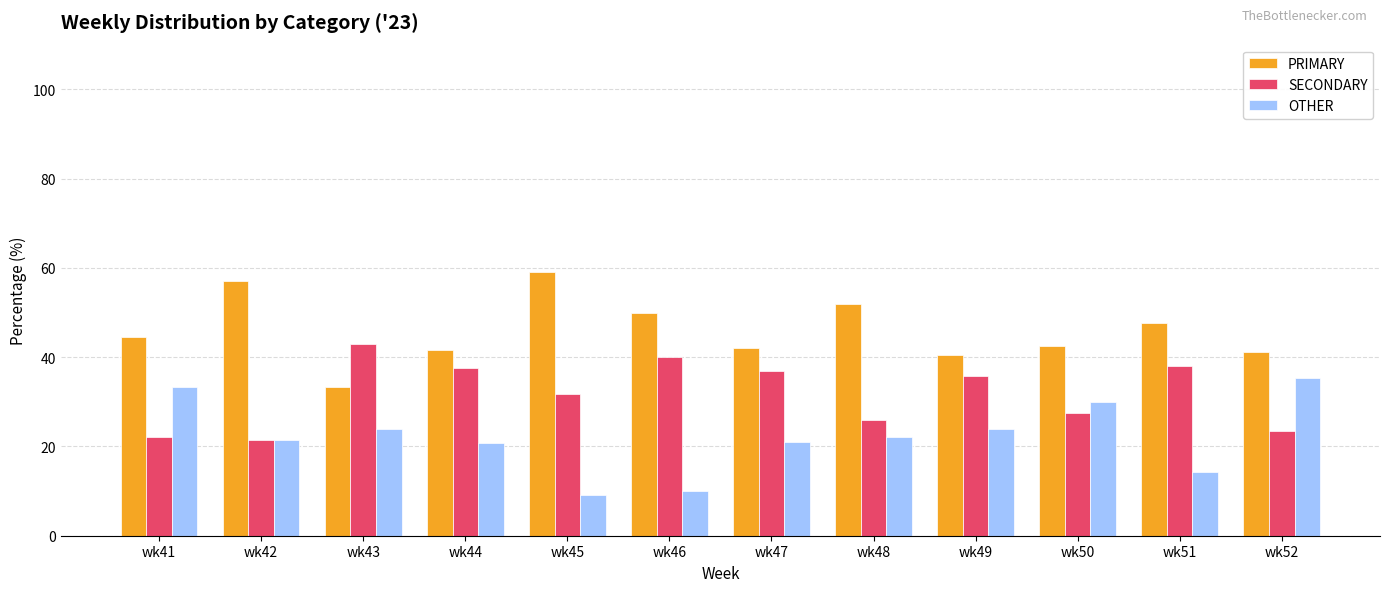

What is the average value of the SECONDARY series?

32.0